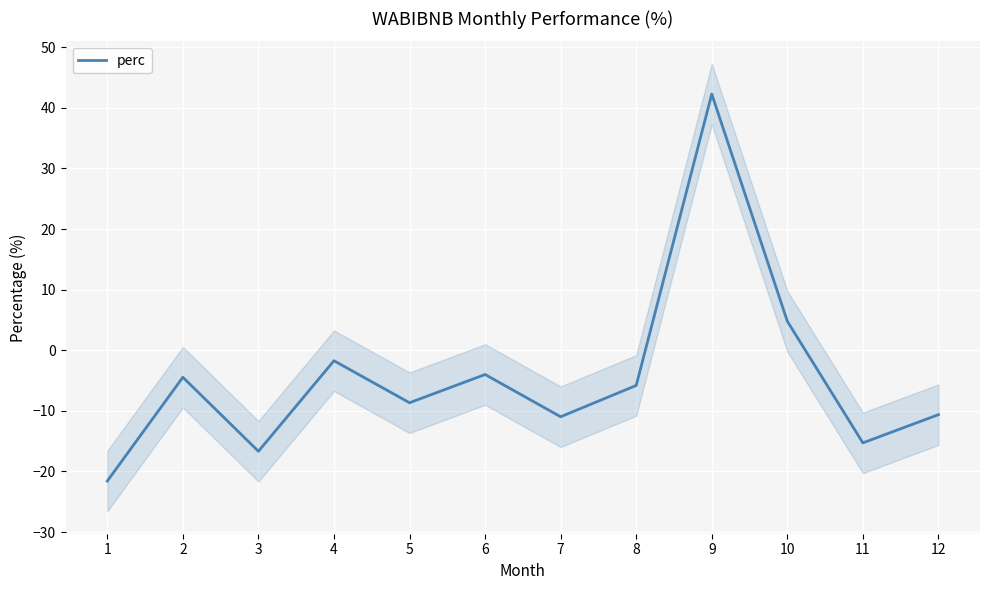

Where is the data nearest to the value 10?

10